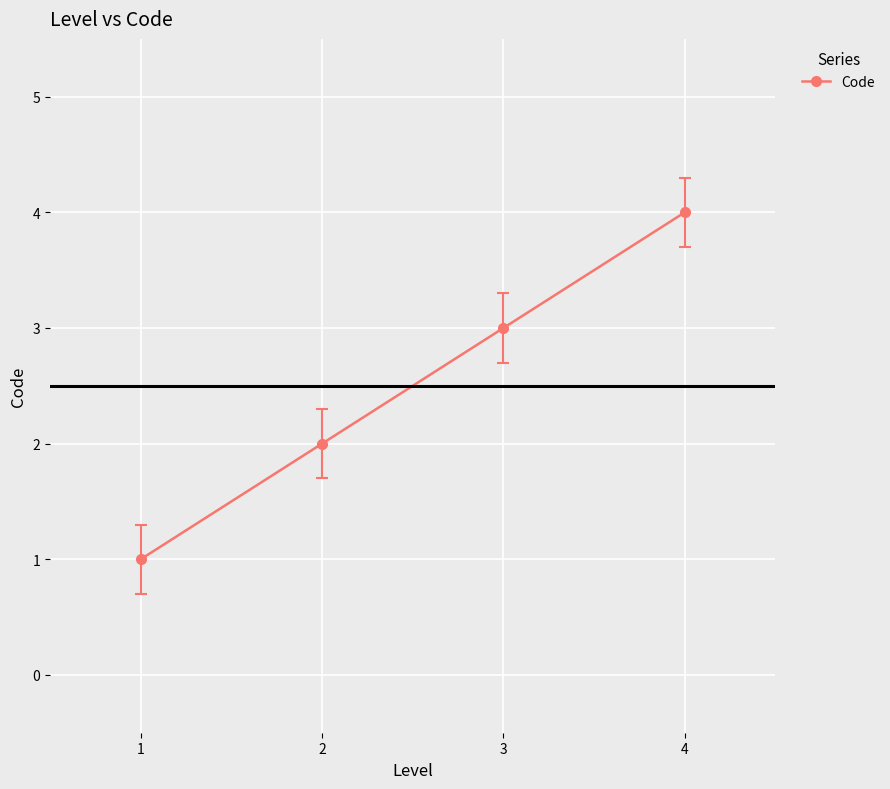

At which label is the value closest to 2?

2